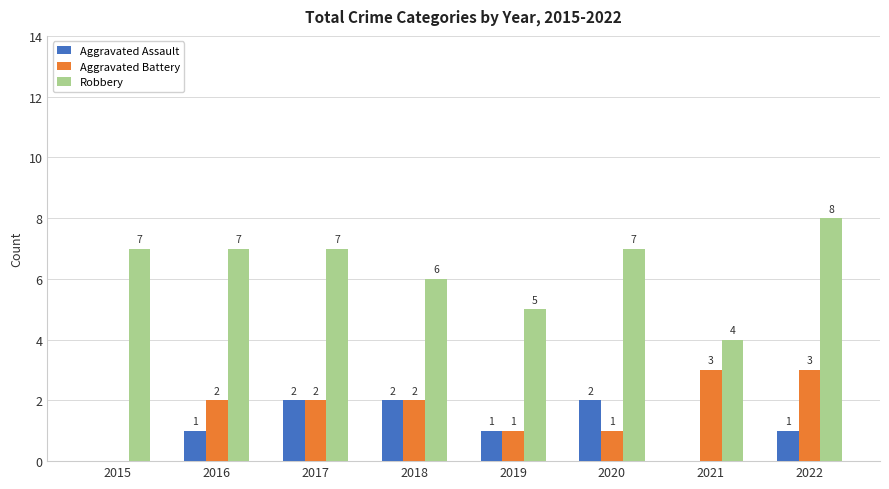

What is the greatest value displayed?

8